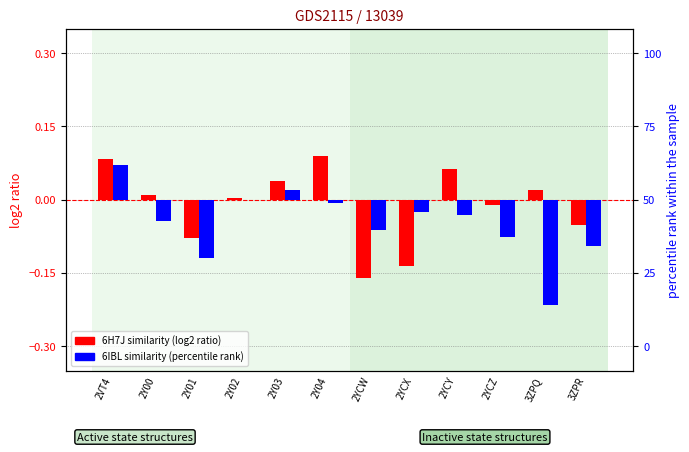

What is the greatest value displayed?

0.1